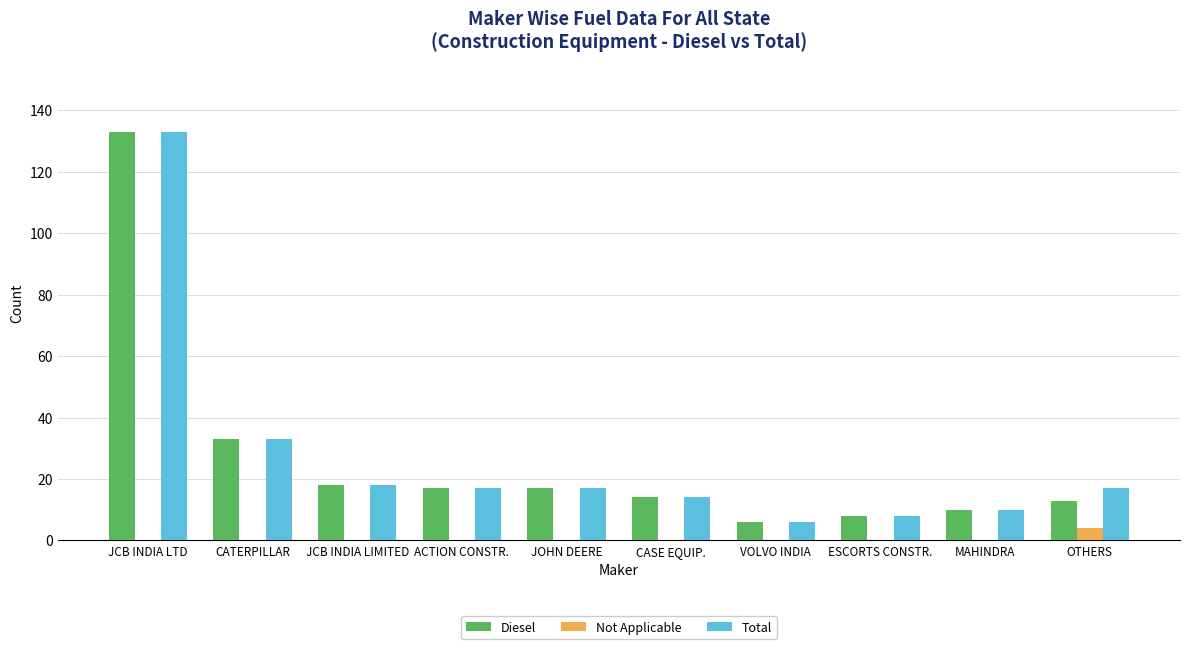

Does the chart contain stacked bars?

No